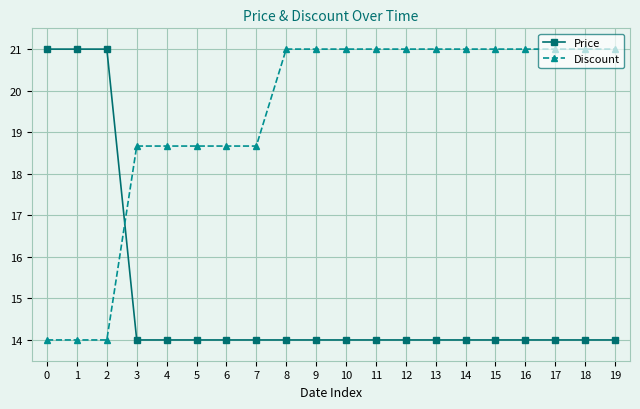

How many Price values are between 14 and 15?

17